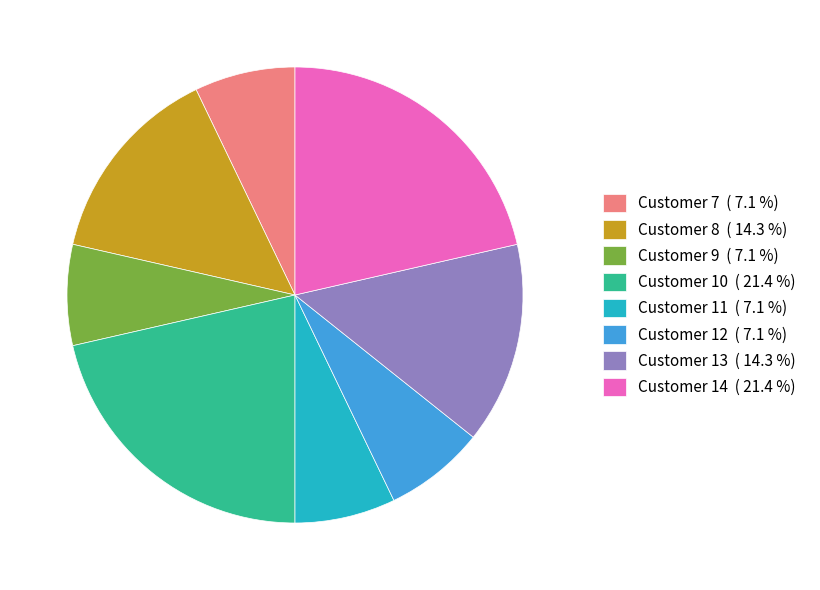

Do Customer 11 ( 7.1 %) and Customer 10 ( 21.4 %) together represent more than half of the pie?

No